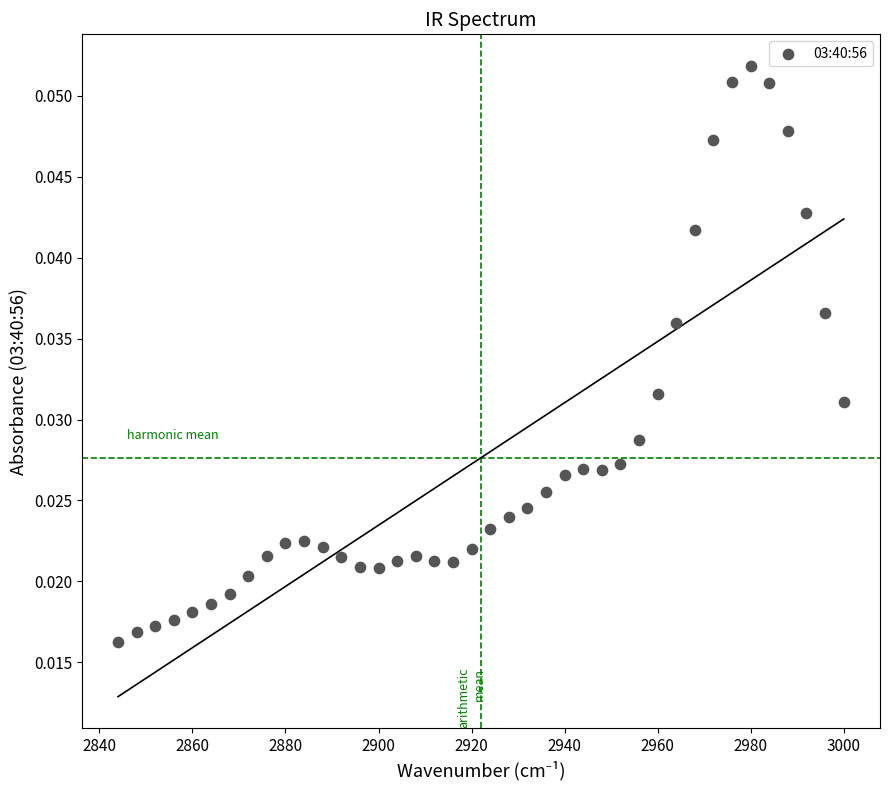

What is the range of X values (max minus min)?

156.0